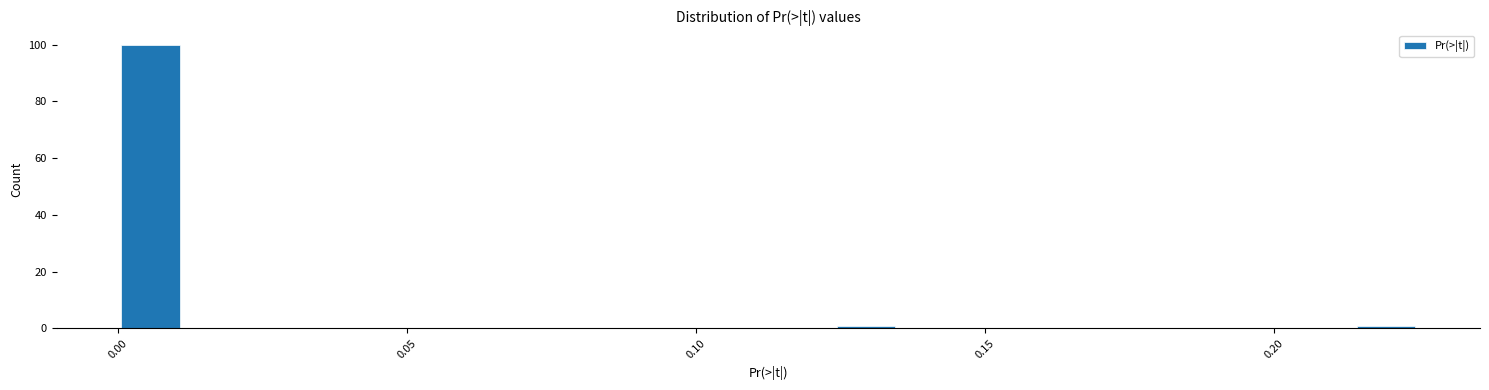

Read against the x-axis, roughly where is the centre of the tallest bar?

0.005